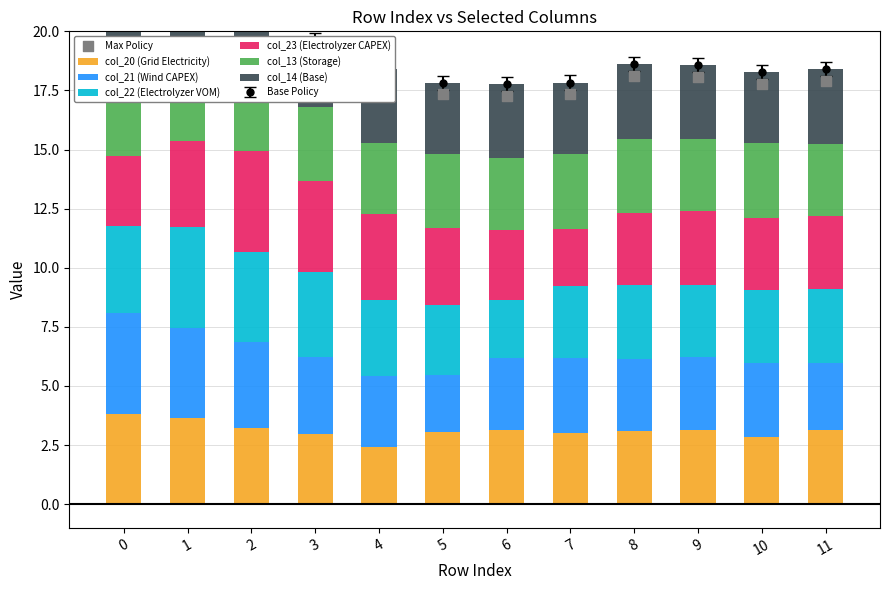

Which series has the largest Y range (max minus min)?

col_22